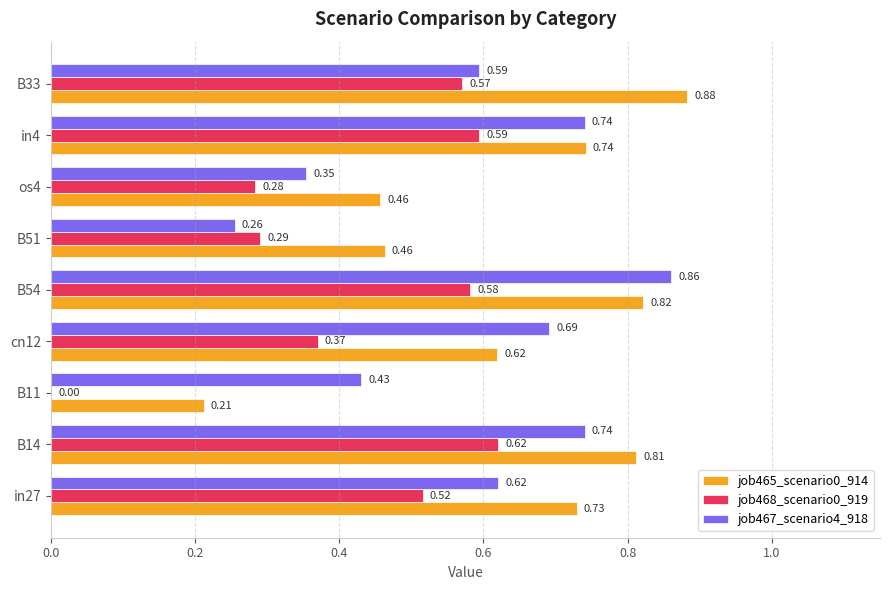

What is the sum of all job467_scenario4_918 values?

5.3